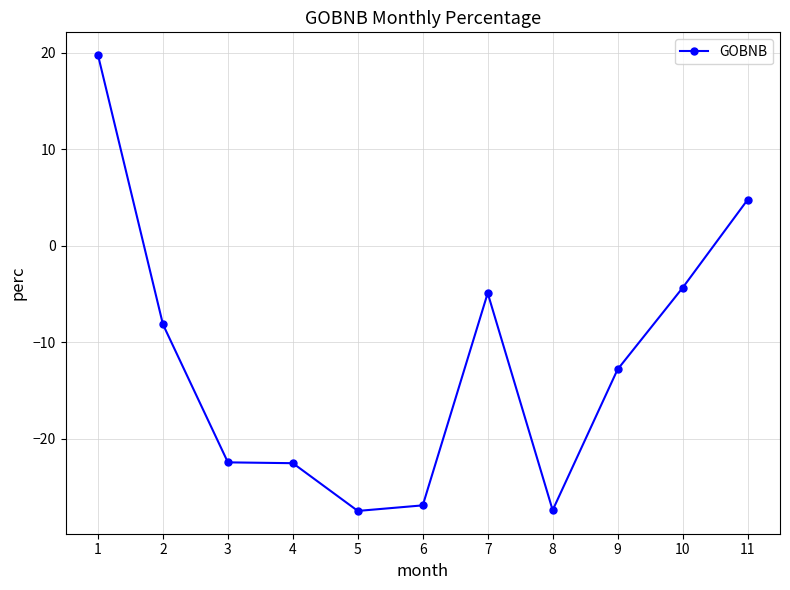

What is the approximate value at 8?

-27.4